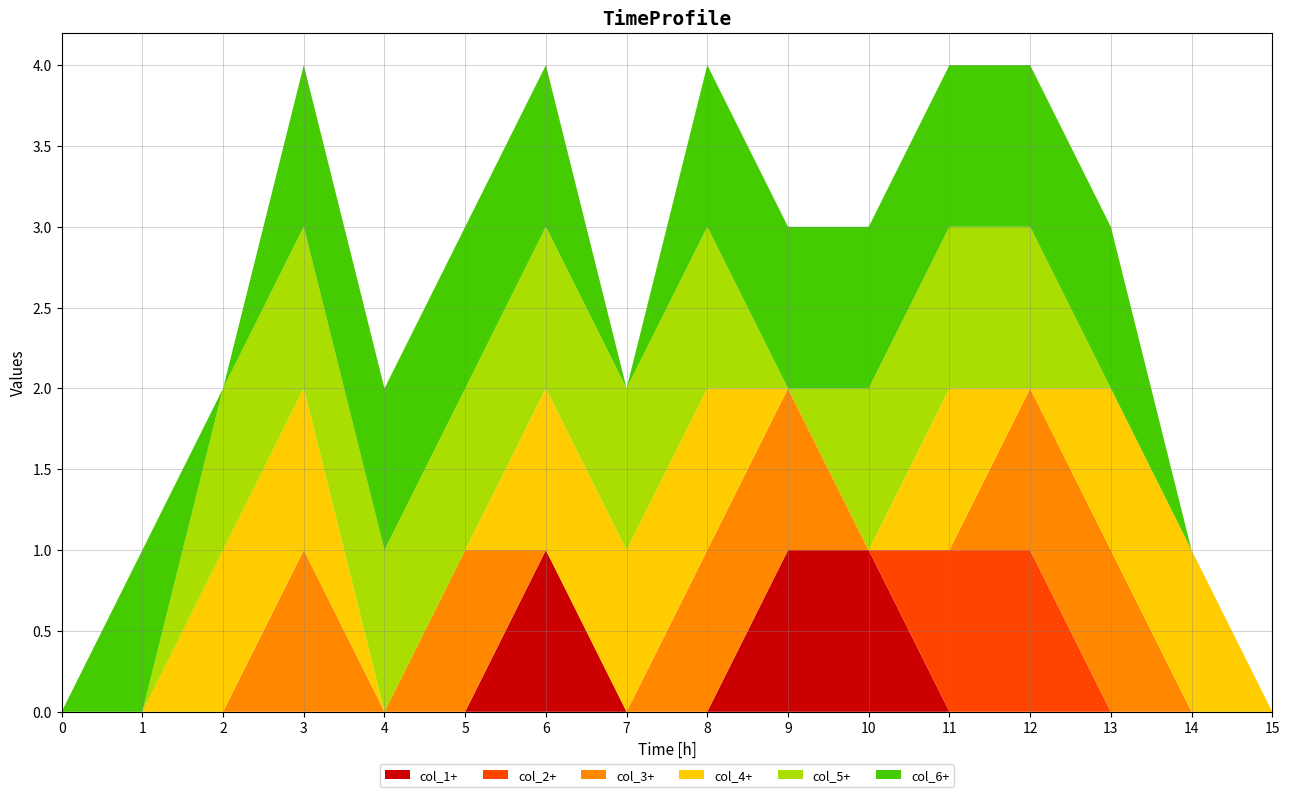

Reading left to right, extract all data points from this chart.

col_1: 0	0	0	0	0	0	1	0	0	1	1	0	0	0	0	0
col_2: 0	0	0	0	0	0	0	0	0	0	0	1	1	0	0	0
col_3: 0	0	0	1	0	1	0	0	1	1	0	0	1	1	0	0
col_4: 0	0	1	1	0	0	1	1	1	0	0	1	0	1	1	0
col_5: 0	0	1	1	1	1	1	1	1	0	1	1	1	0	0	0
col_6: 0	1	0	1	1	1	1	0	1	1	1	1	1	1	0	0